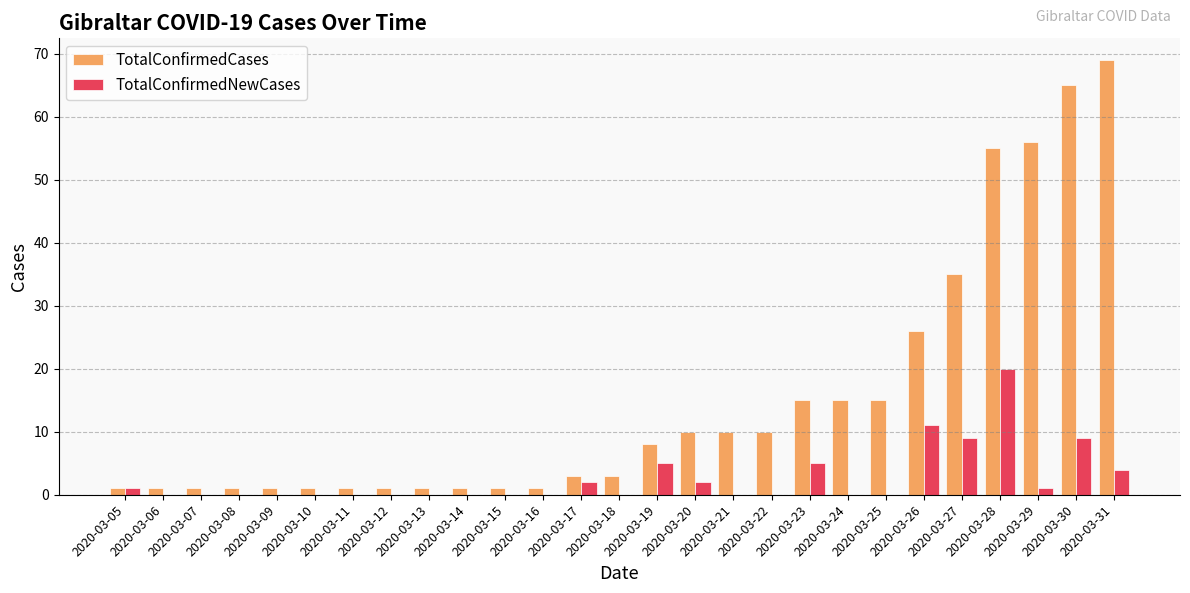

What is the sum of all TotalConfirmedNewCases values?

69